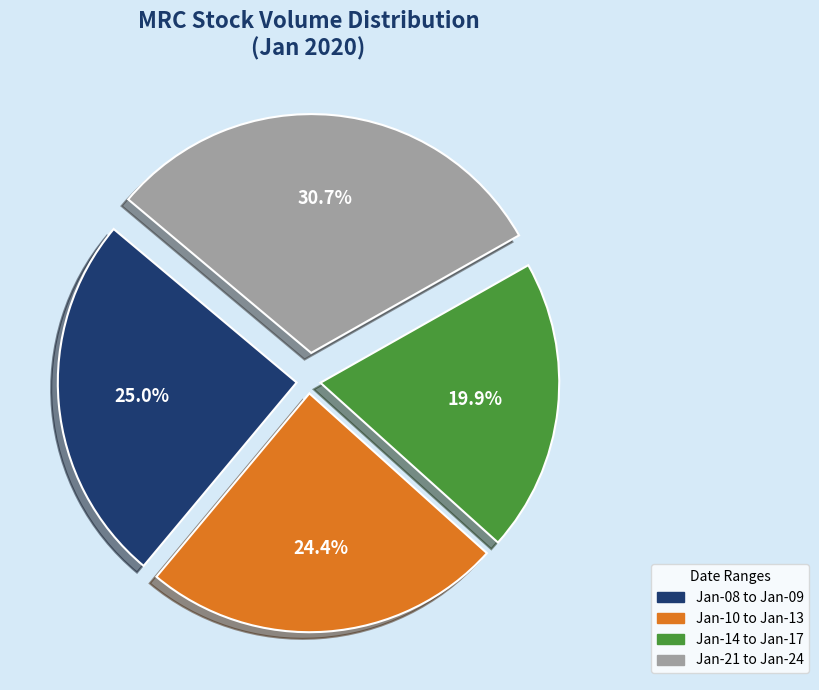

How much of the chart is everything except Jan-21 to Jan-24?

69.3%